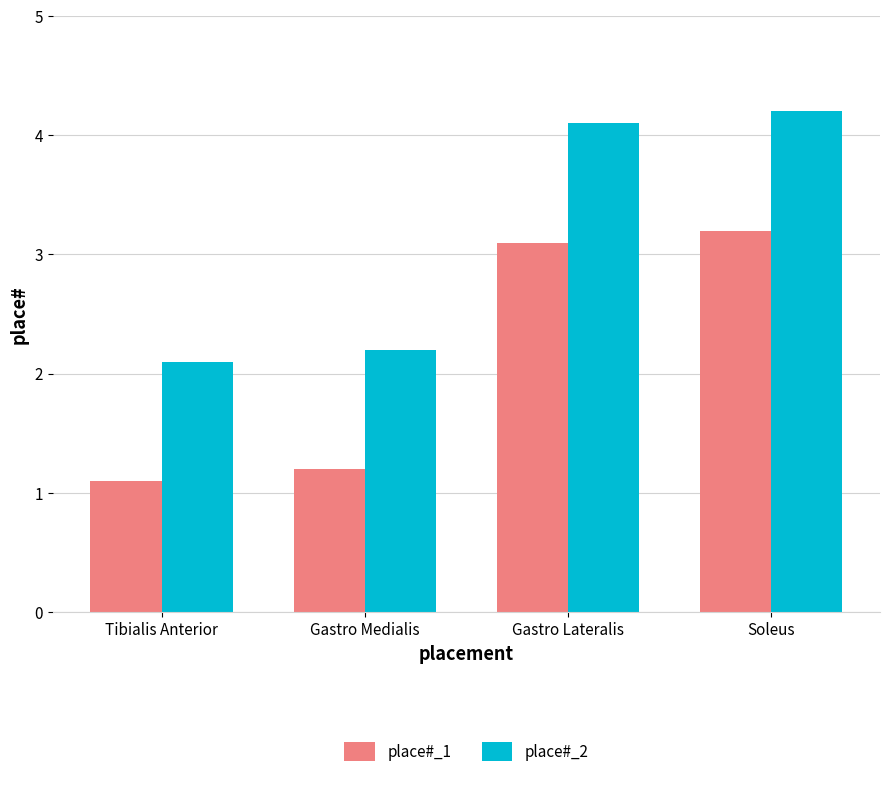

Reading left to right, what are all the values shown in this chart?

place#_1: 1.1	1.2	3.1	3.2
place#_2: 2.1	2.2	4.1	4.2